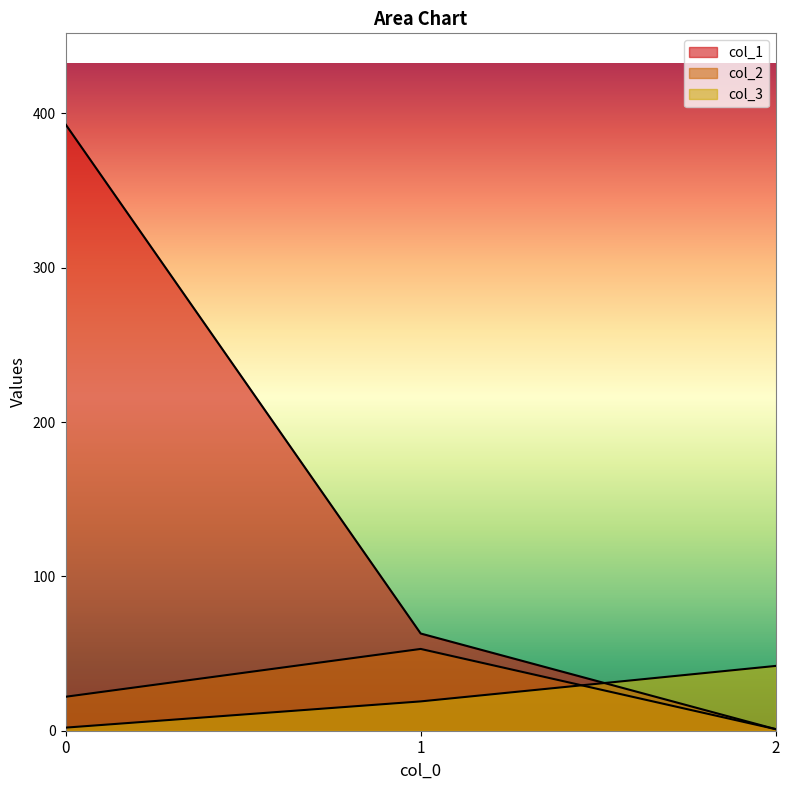

What is the lowest value of the col_1 series?

1